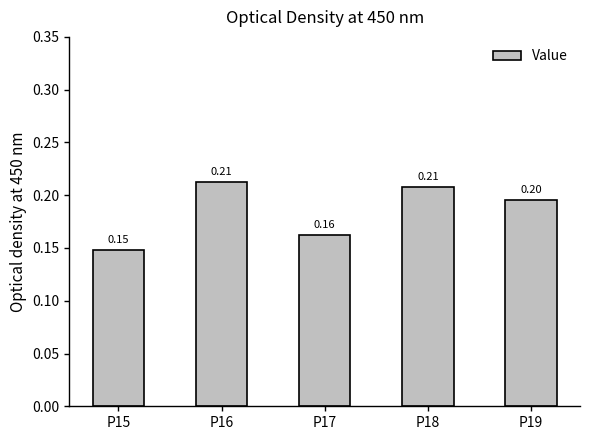

What is the sum of the values at P15 and P16?

0.4